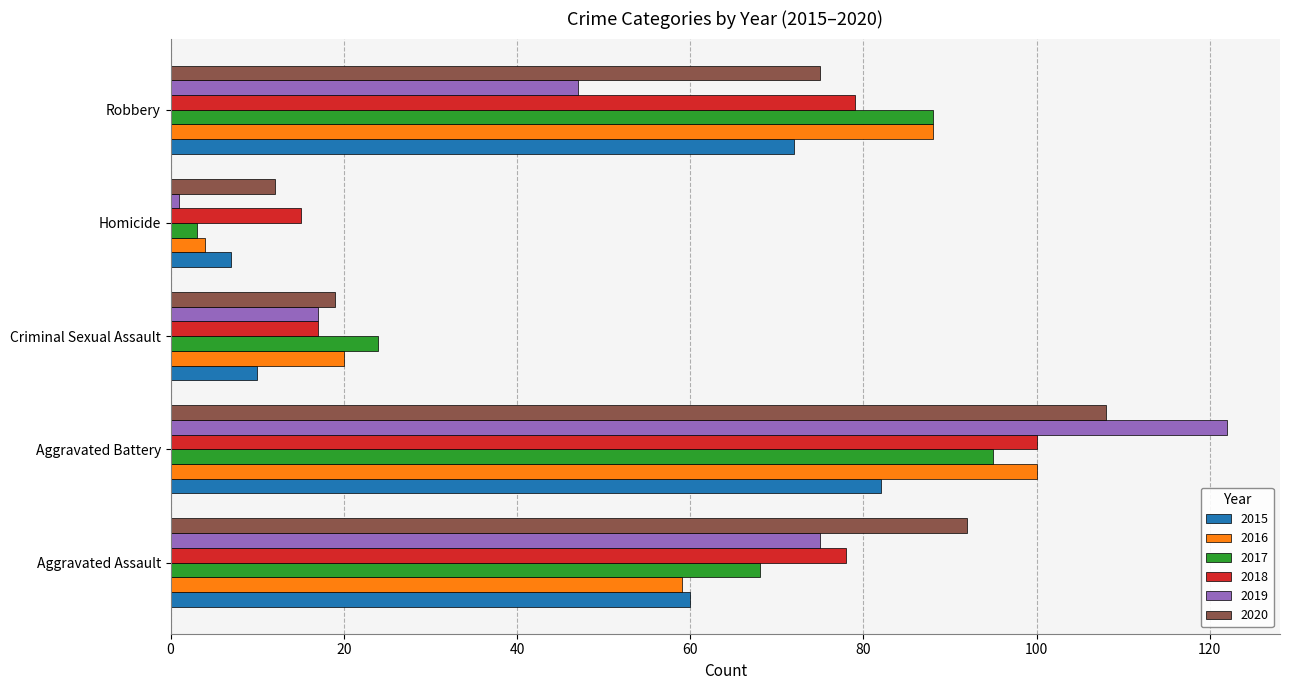

Is it true that 2018 equals 78 at Aggravated Assault?

True